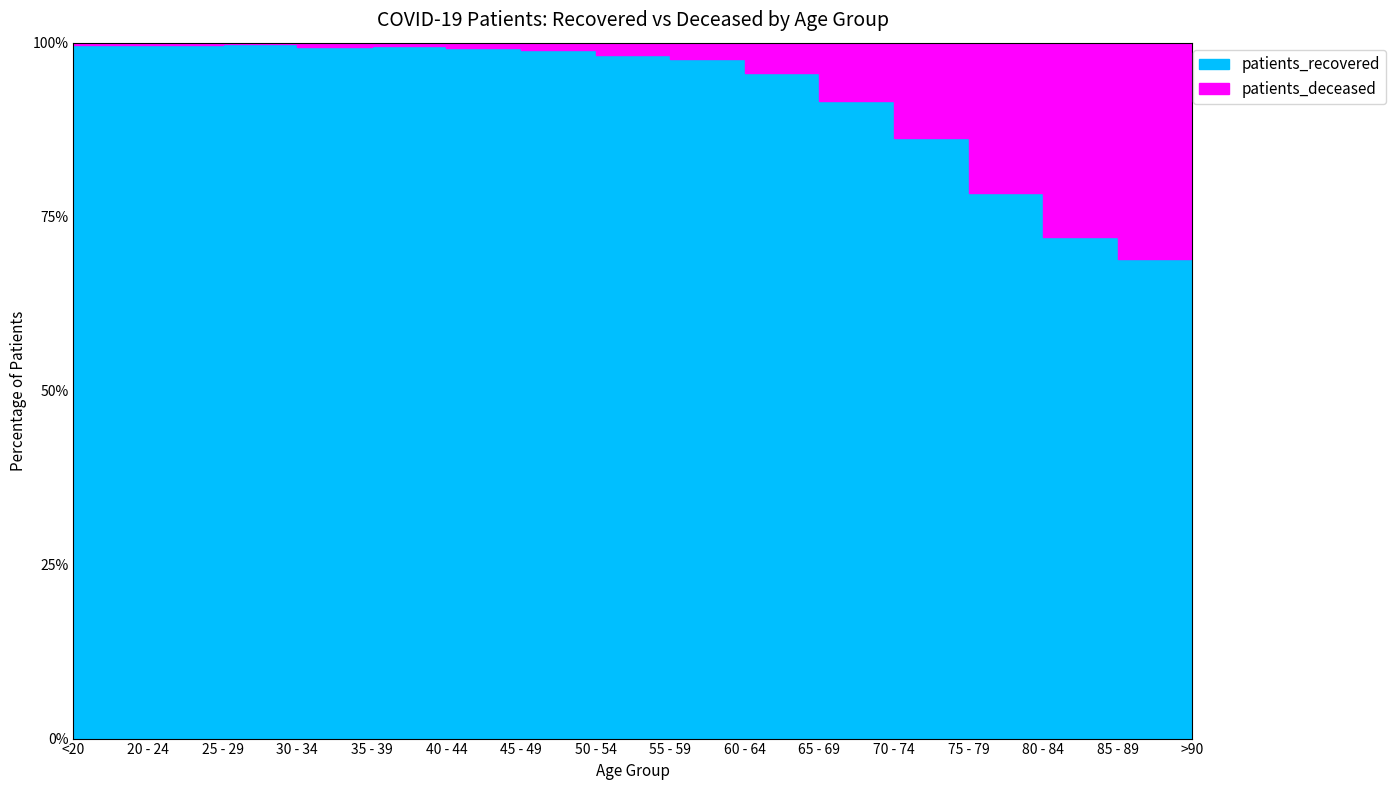

True or false: patients_deceased has more than 0 interior local peaks.

True